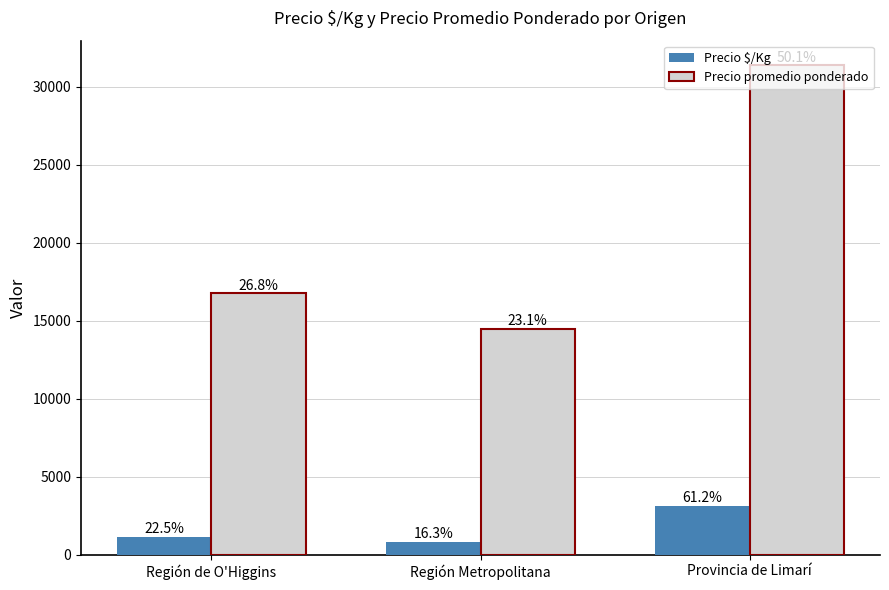

What are all the series names shown in the legend?

Precio $/Kg, Precio promedio ponderado